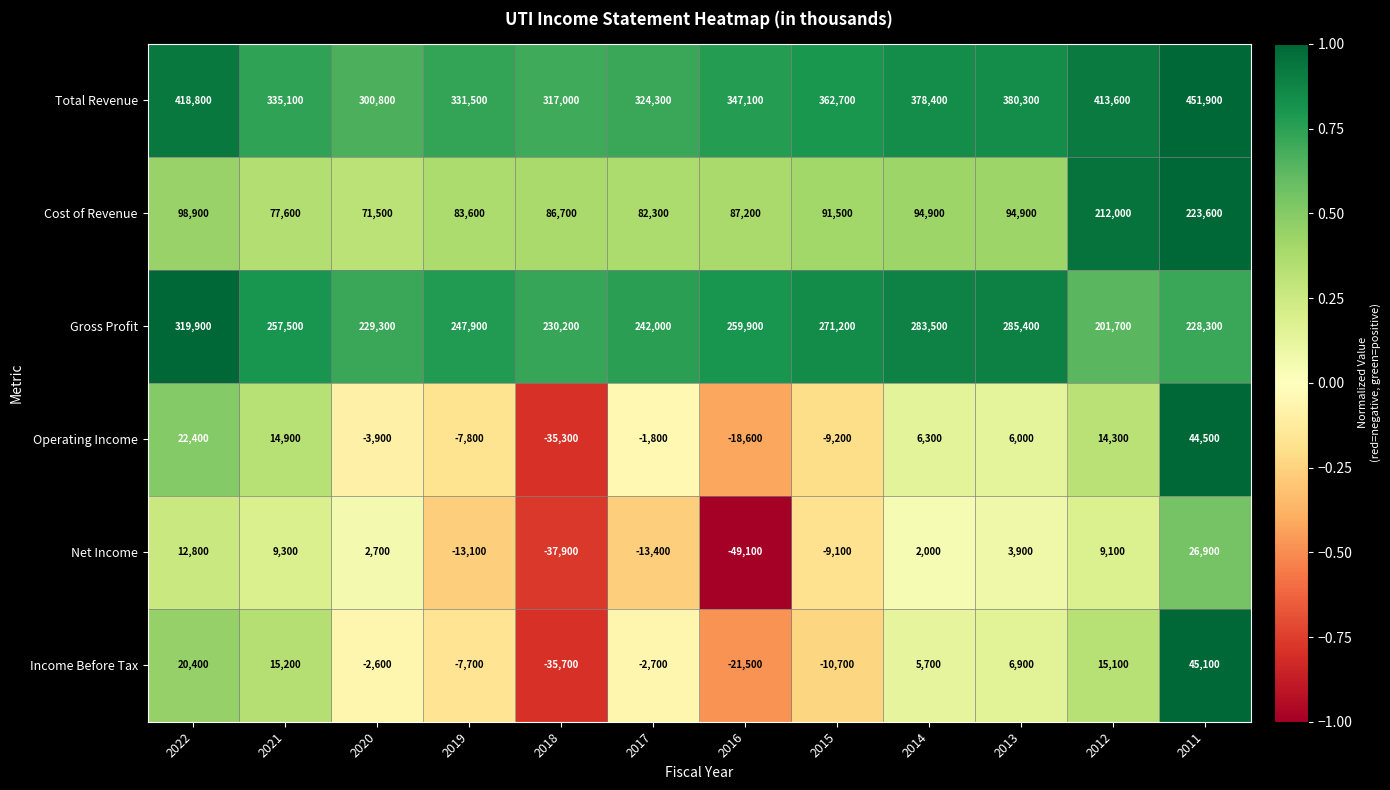

Count the number of categories in the chart.

12